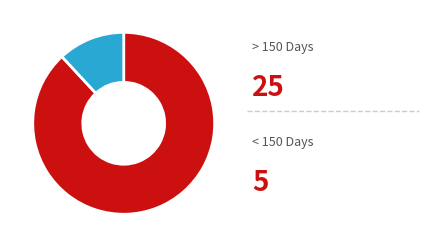

Is there a majority slice in this chart?

Yes